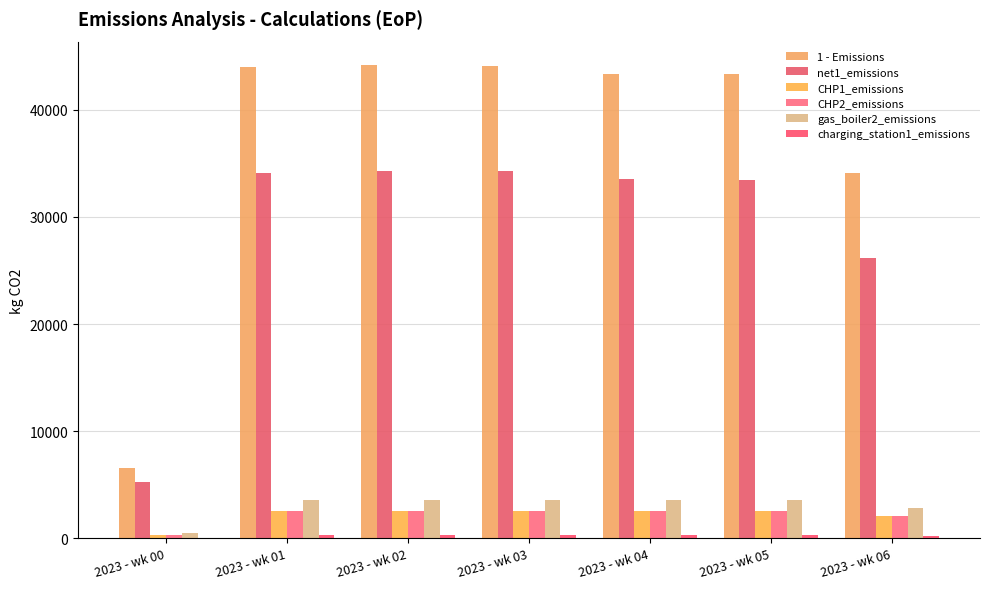

What is the value of the gas_boiler2_emissions bar at the 1st from the left?

484.2